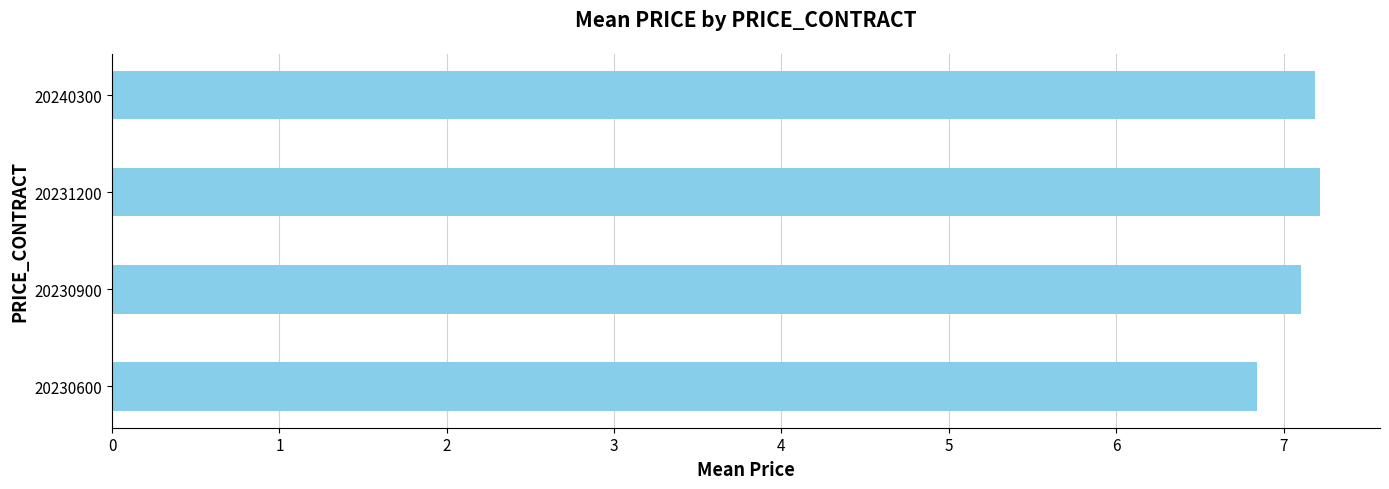

How many values are between 7 and 8?

3